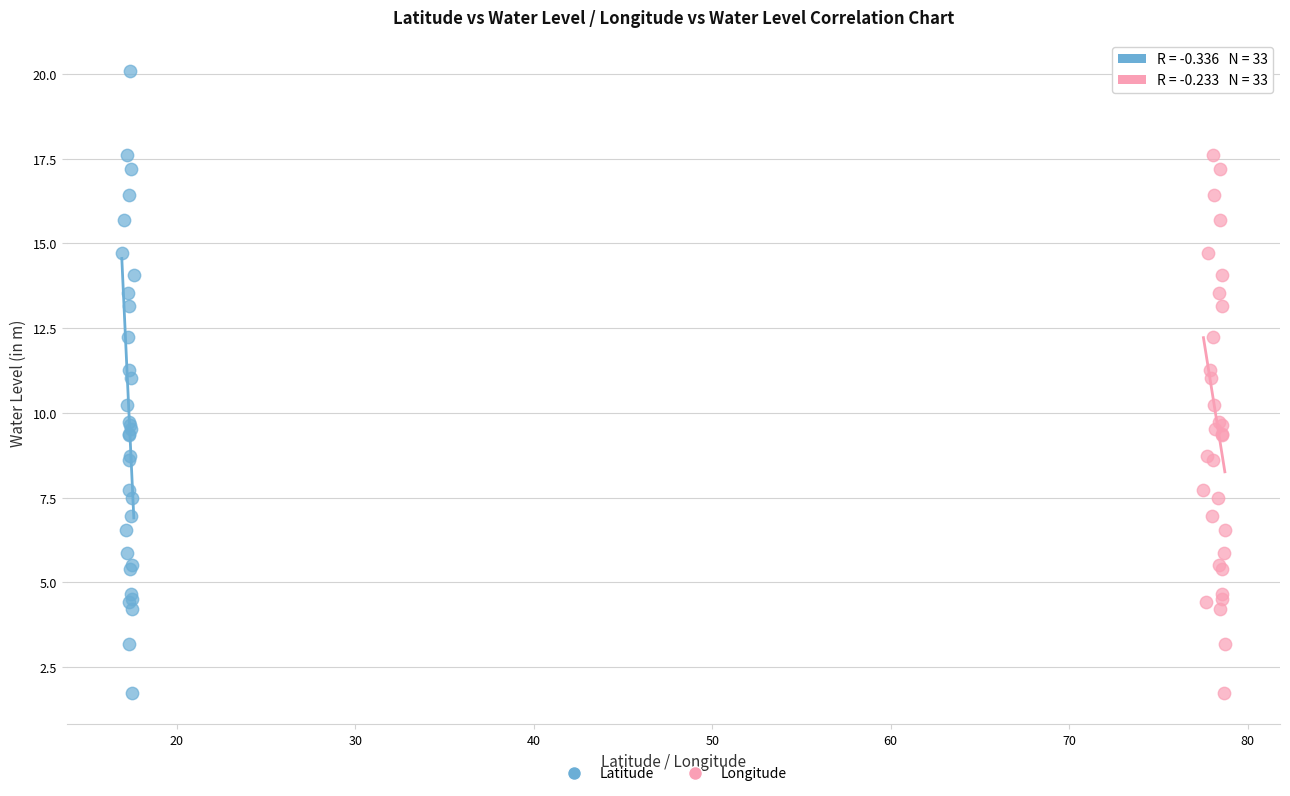

What are all the series names shown in the legend?

Latitude, Longitude